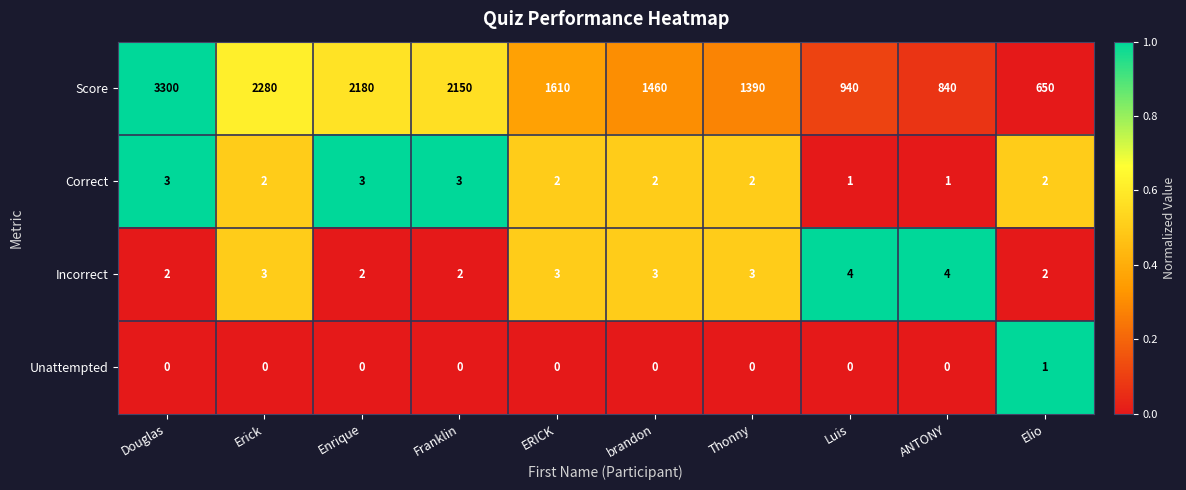

Count the Incorrect values in the range 2 to 3.

8